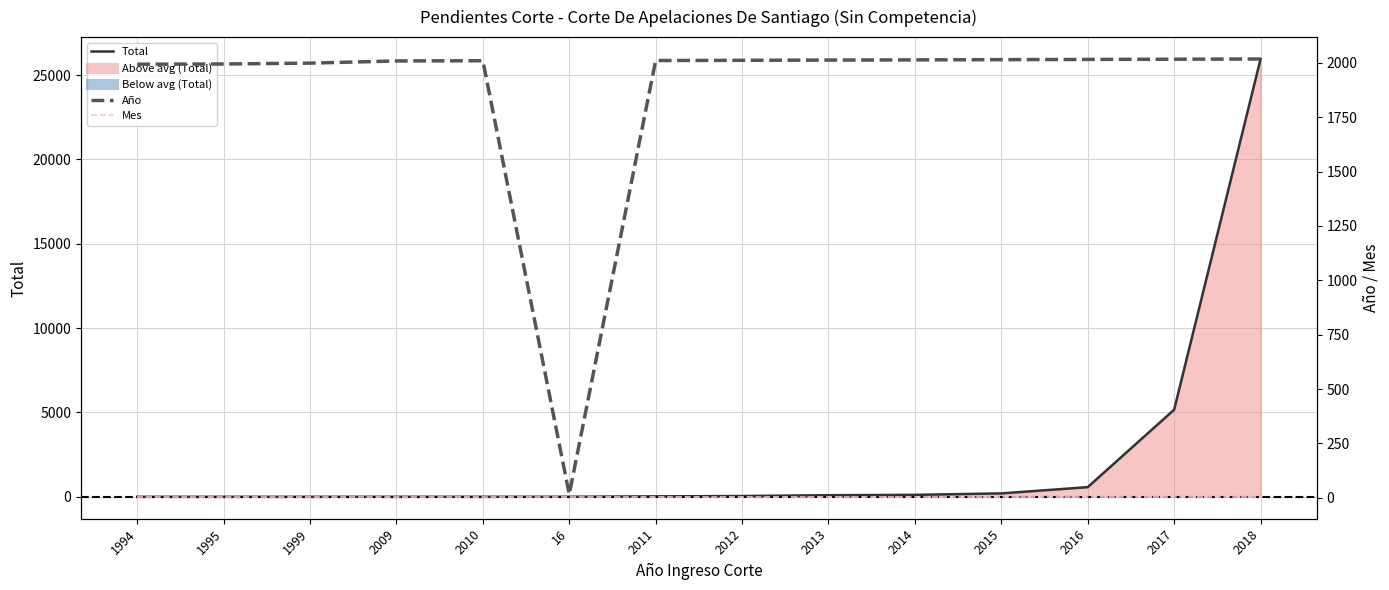

What is the difference between the highest and lowest values at 1995?

1994